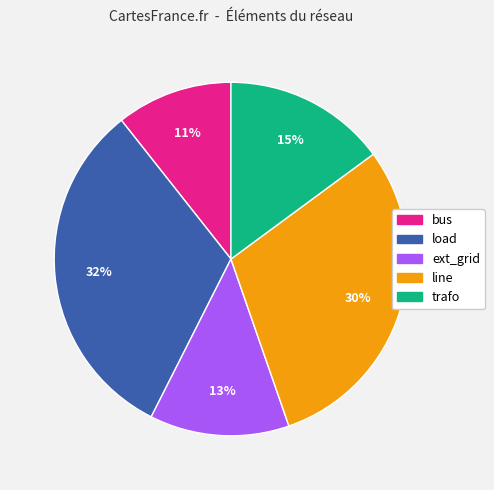

Is there a majority slice in this chart?

No